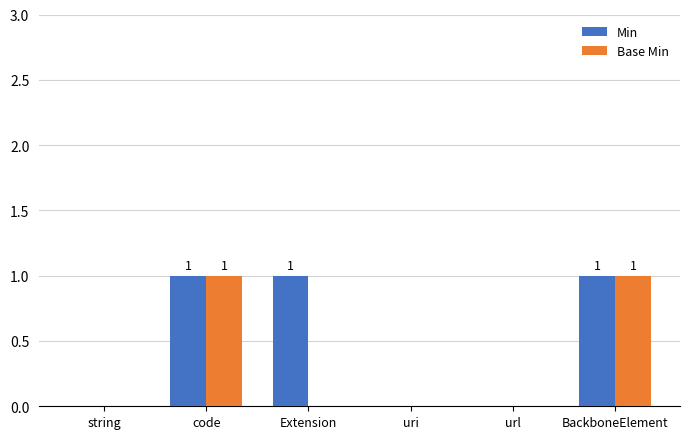

The value of Min at string is 0. True or false?

True